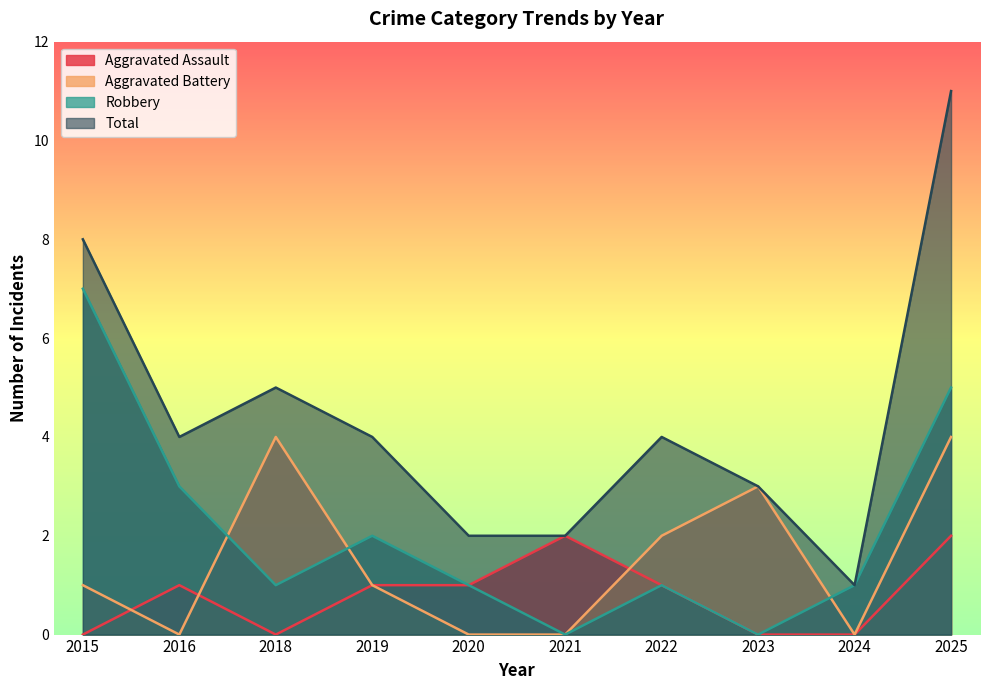

What are all the series names shown in the legend?

Aggravated Assault, Aggravated Battery, Robbery, Total